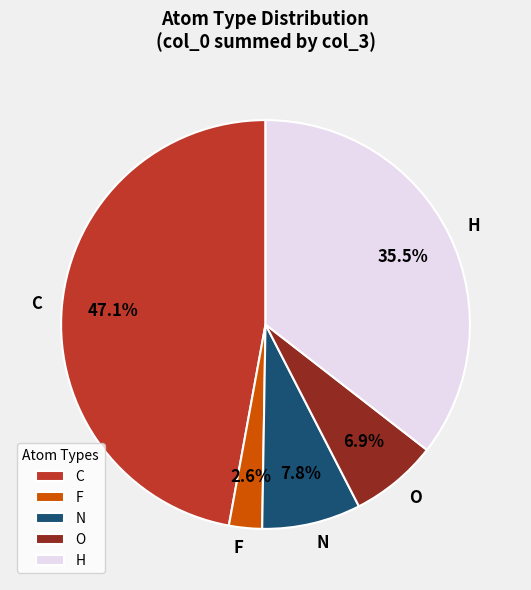

To the nearest percent, what portion does C represent?

47%